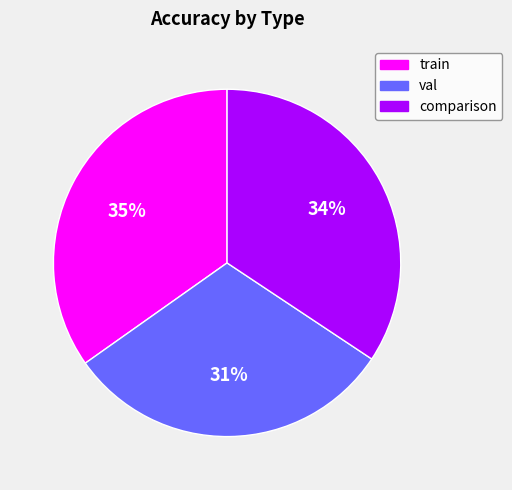

True or false: comparison accounts for 24% of the total.

False